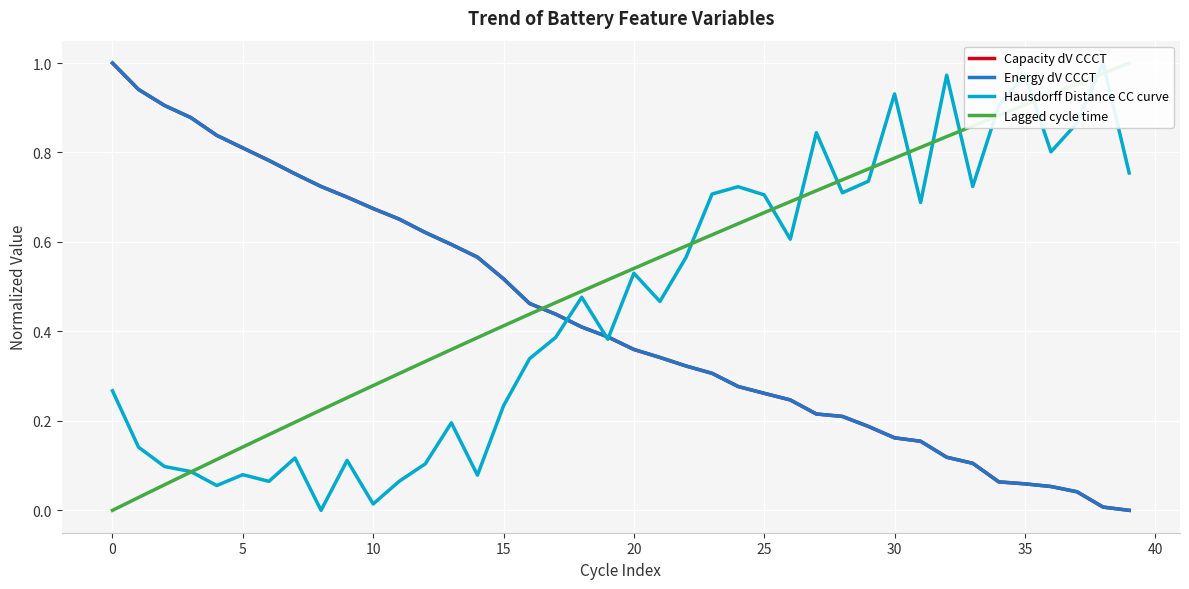

What is the label of the 27th point from the right?

13